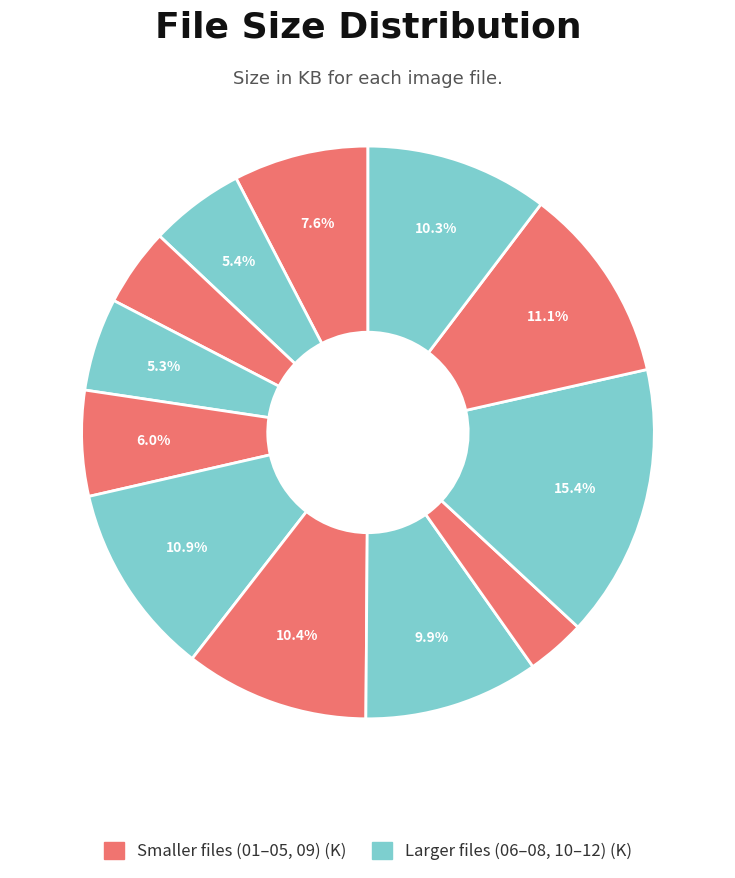

To the nearest percent, what is the difference between the largest and smallest slice percentages?

12%